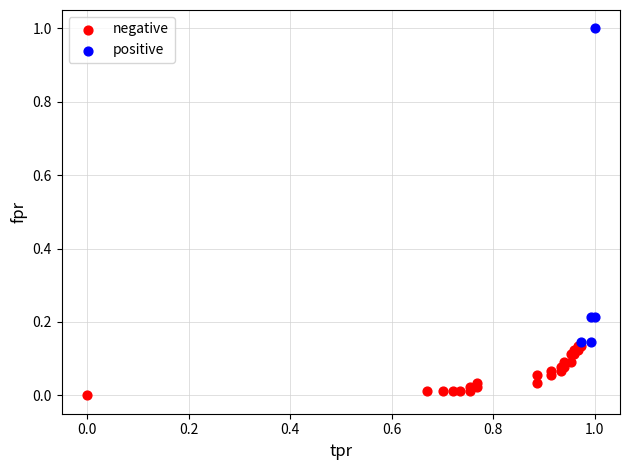

Which series contains the lowest Y value?

negative